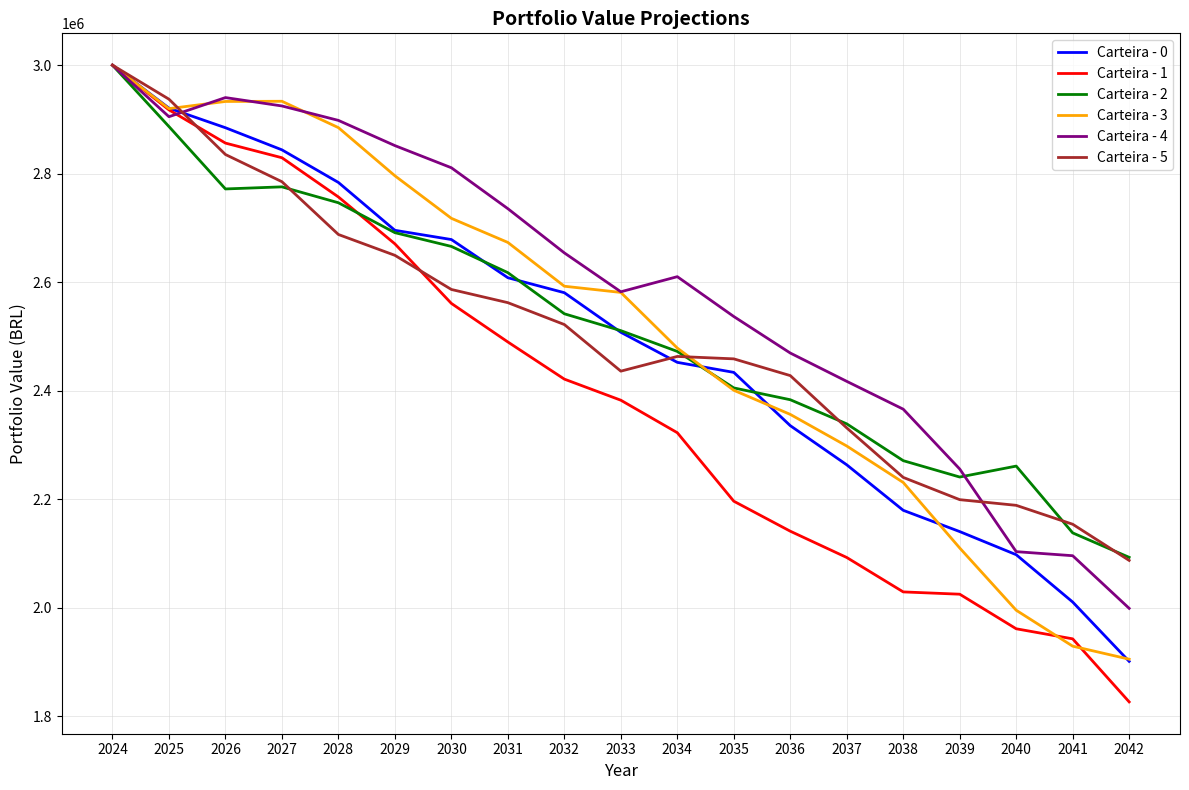

Which series has the widest spread of values?

Carteira - 1